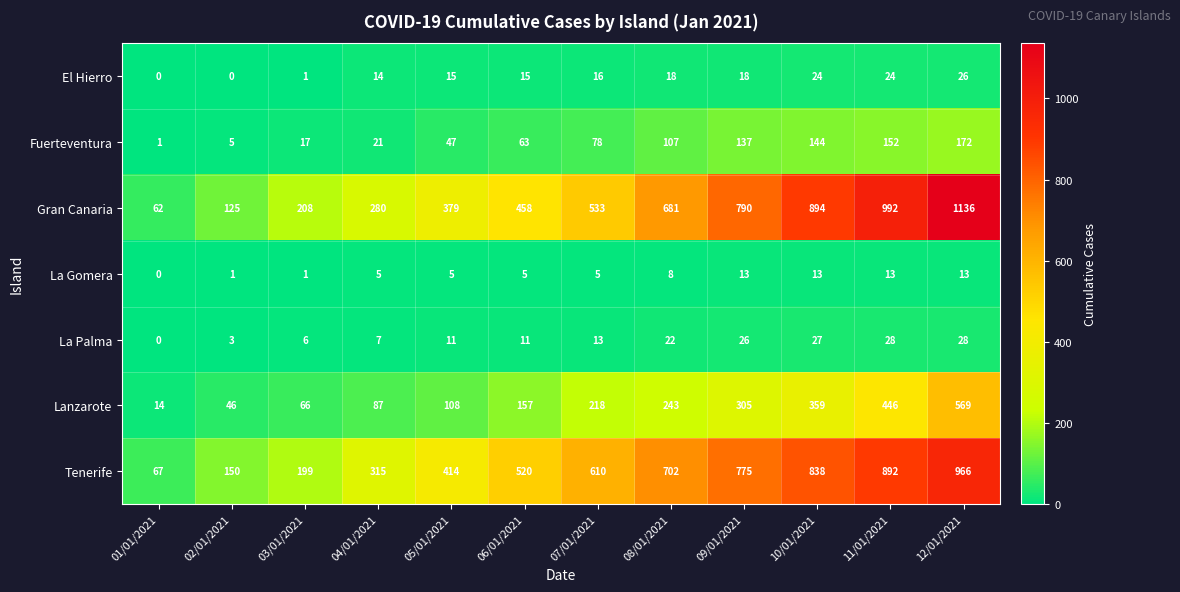

At 08/01/2021, list the series in order from largest to smallest.

Tenerife, Gran Canaria, Lanzarote, Fuerteventura, La Palma, El Hierro, La Gomera